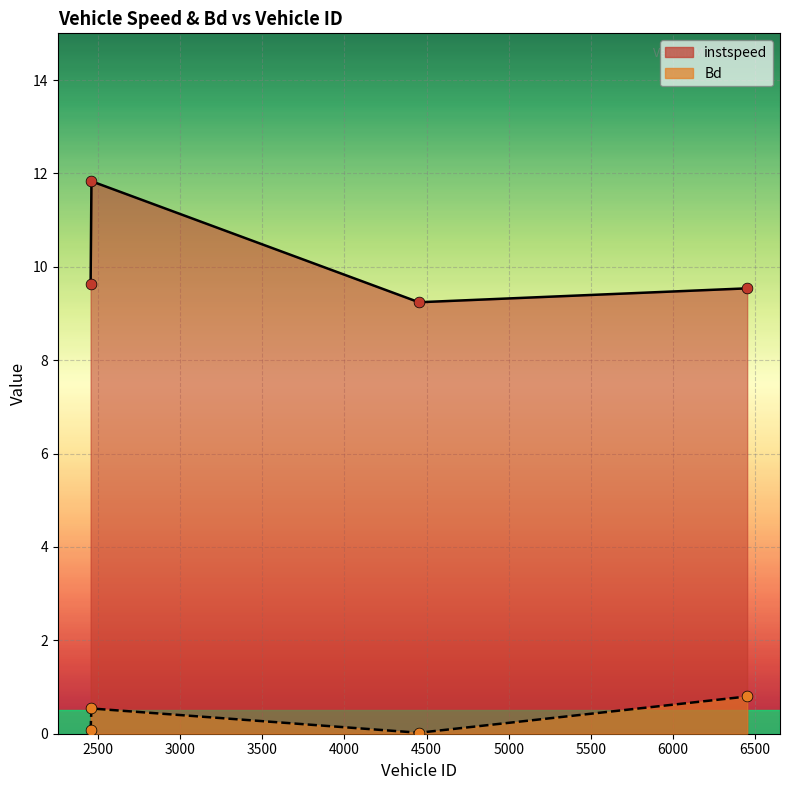

Which series has the largest total across all categories?

instspeed